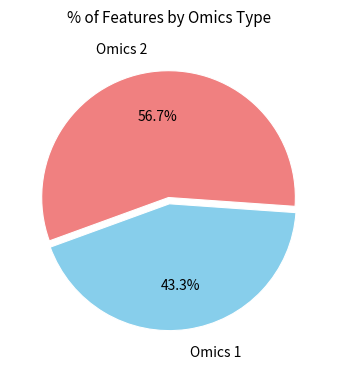

What is the ratio of the value at Omics 1 to the value at Omics 2?

0.8